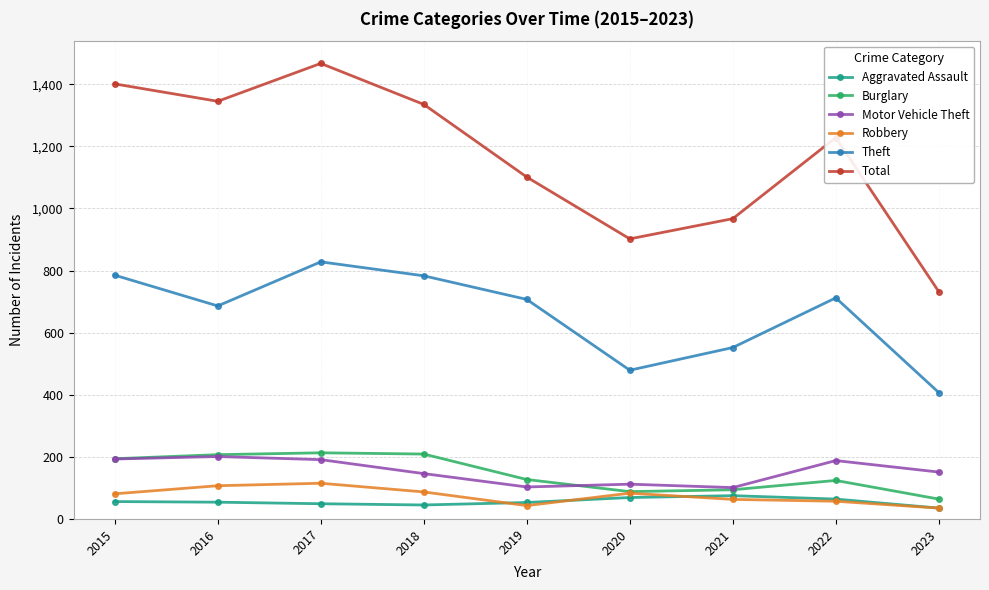

What is the value of the Motor Vehicle Theft point at the 7th from the left?

101